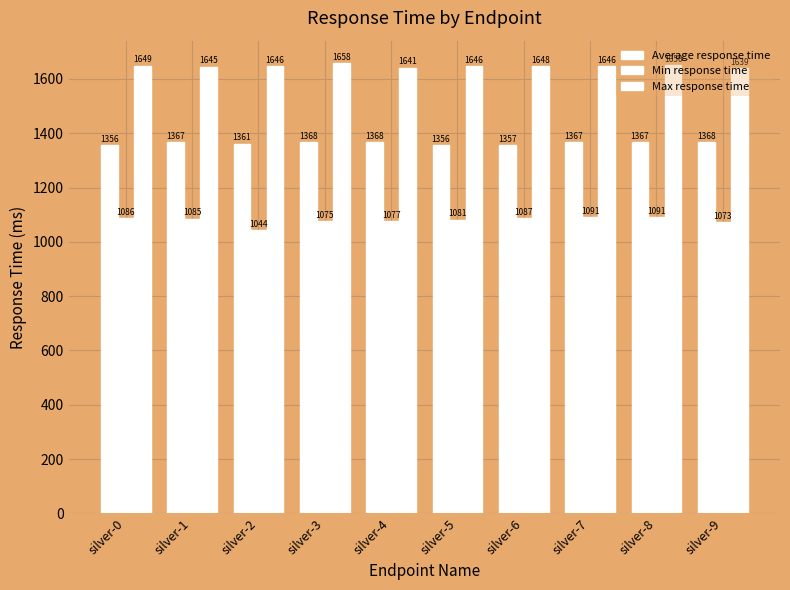

How many series are shown in this chart?

3